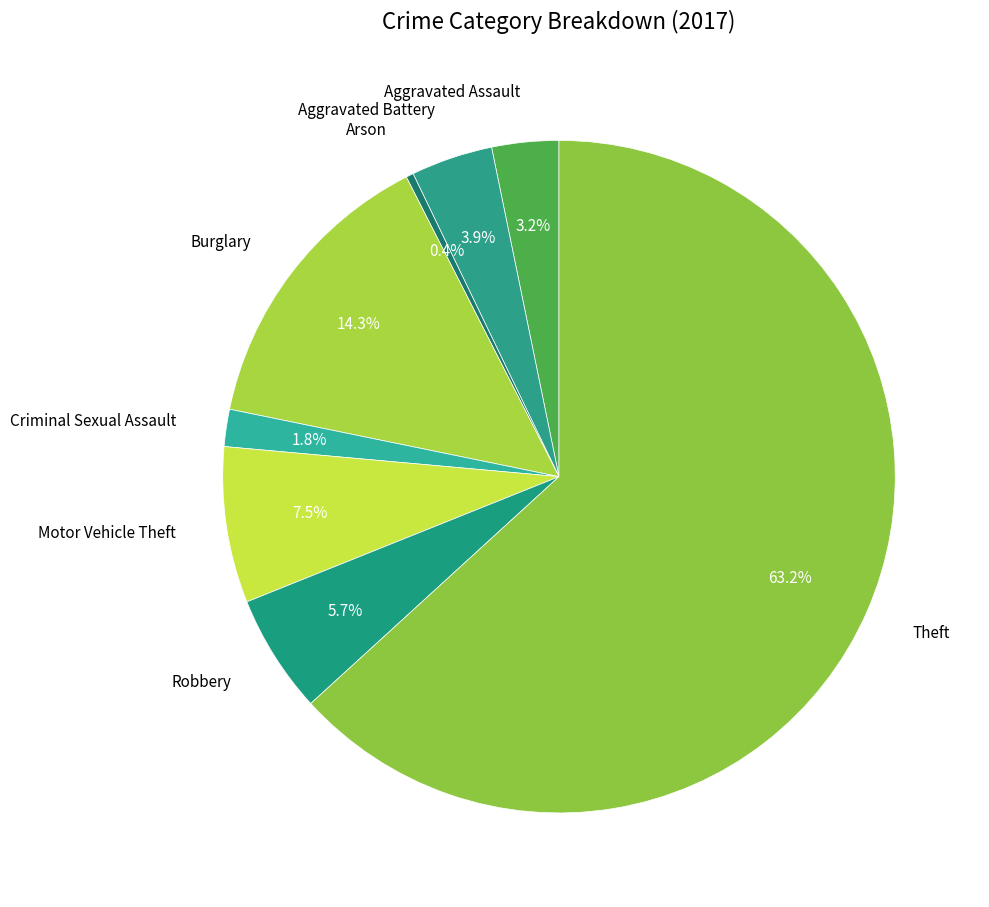

How many slices are in this pie chart?

8